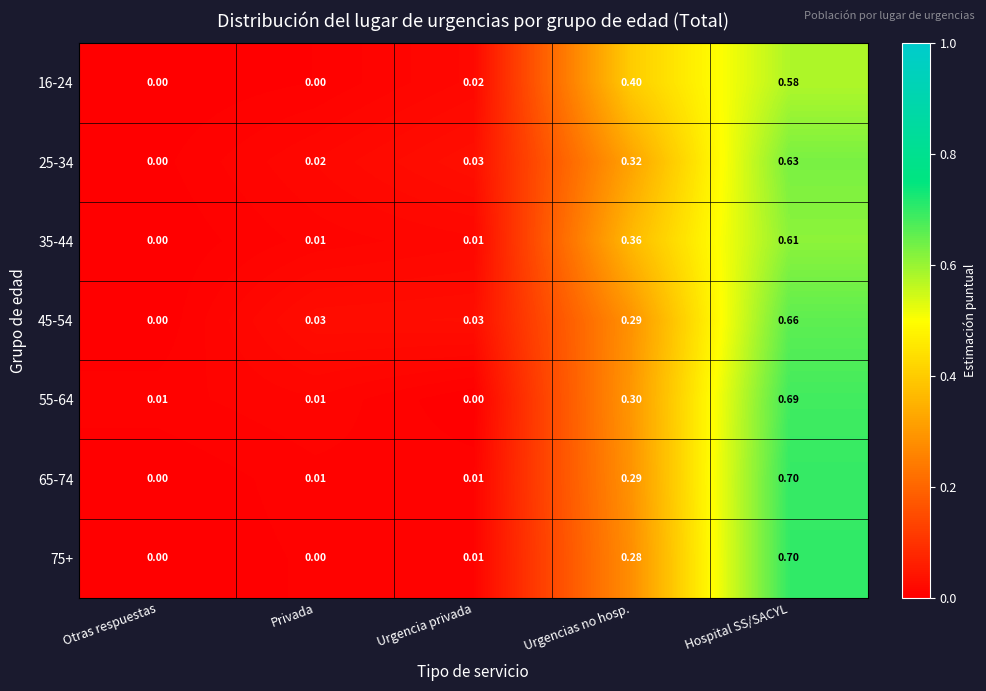

Where is 35-44 nearest to the value 0?

Otras respuestas